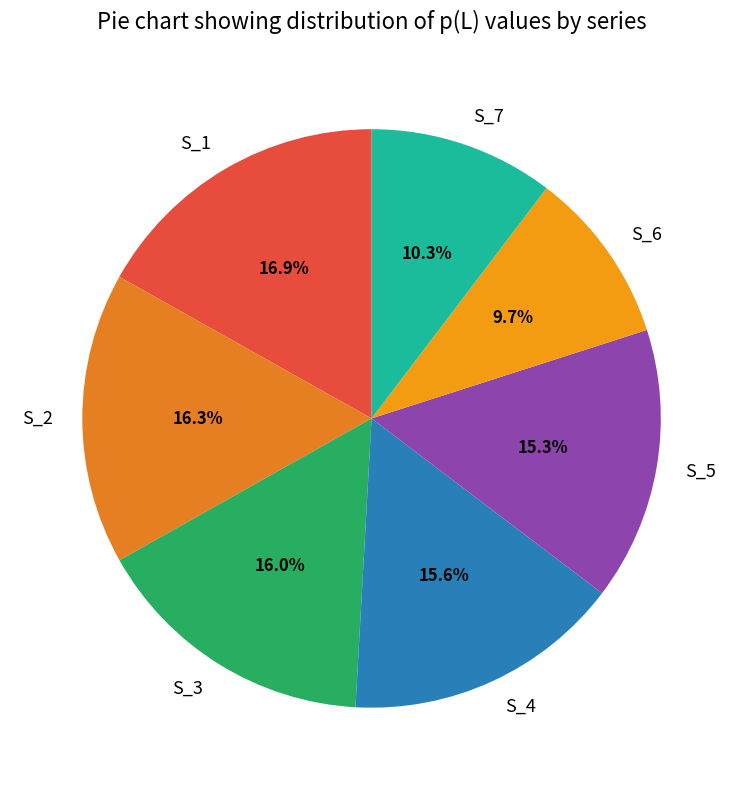

True or false: S_1 accounts for 17% of the total.

True